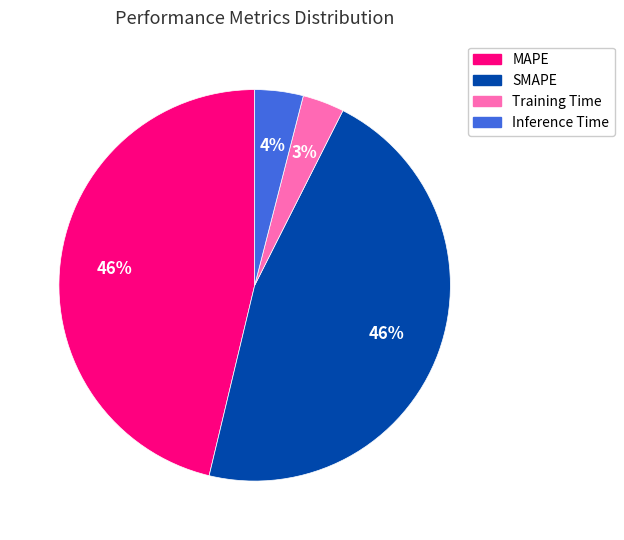

To the nearest percent, what portion does Inference Time represent?

4%